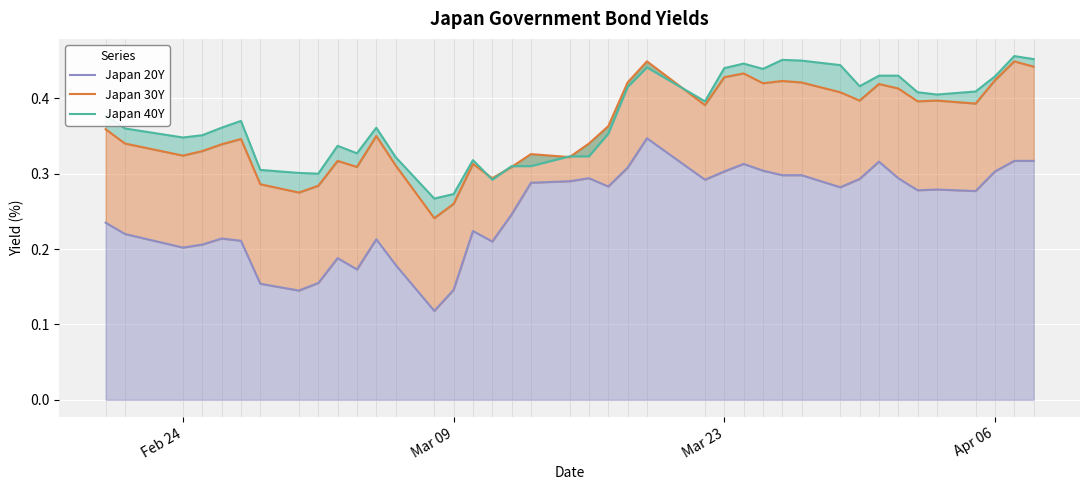

What is the difference between the maximum and second lowest values in the Japan 20Y series?

0.2